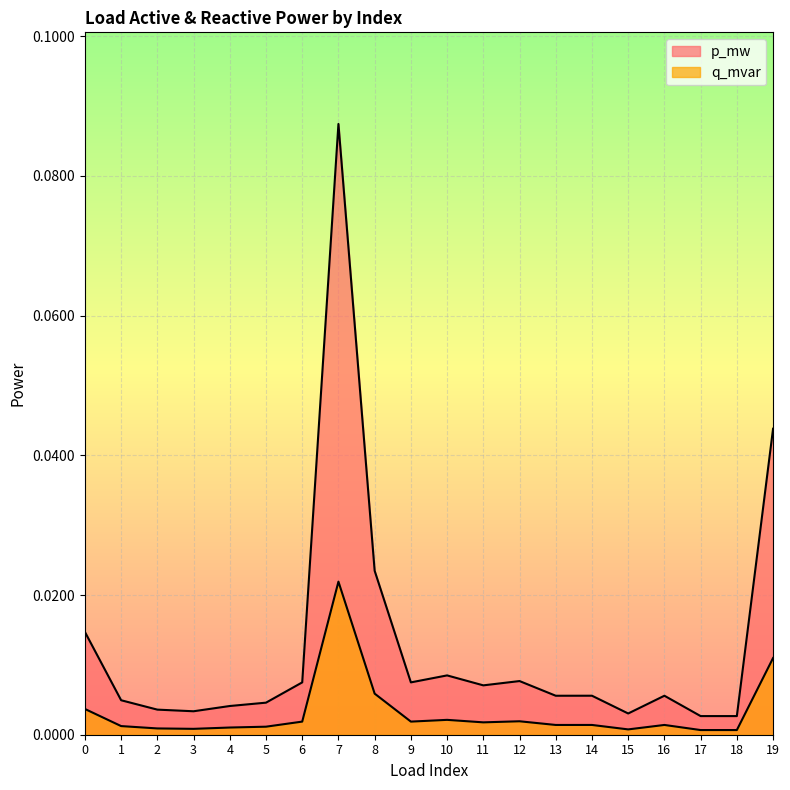

How many interior local valleys does the q_mvar series have?

6